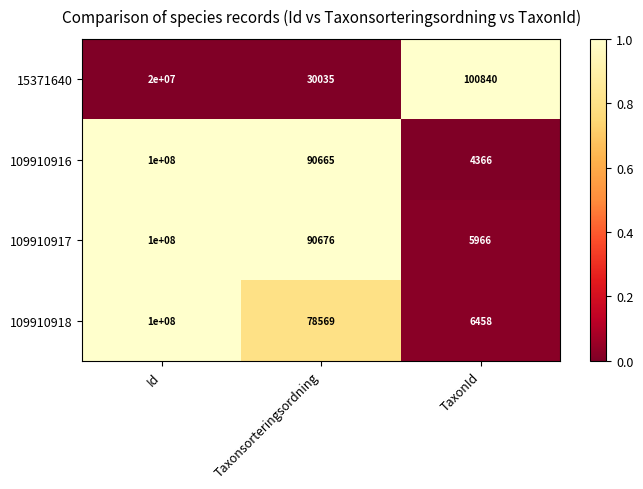

Reading right to left, transcribe all the data shown in this chart.

15371640: TaxonId=100840	Taxonsorteringsordning=30035	Id=20000000
109910916: TaxonId=4366	Taxonsorteringsordning=90665	Id=100000000
109910917: TaxonId=5966	Taxonsorteringsordning=90676	Id=100000000
109910918: TaxonId=6458	Taxonsorteringsordning=78569	Id=100000000